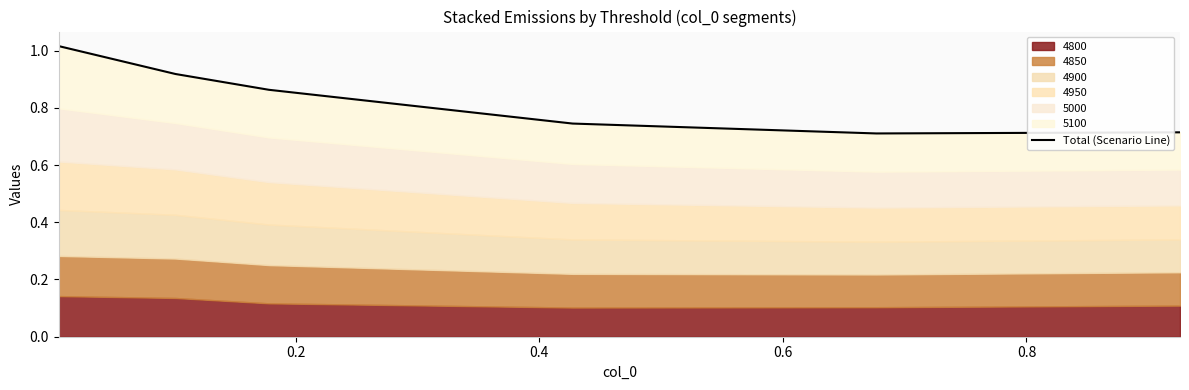

How many interior local valleys (lower than both neighbors) does the data have?

1